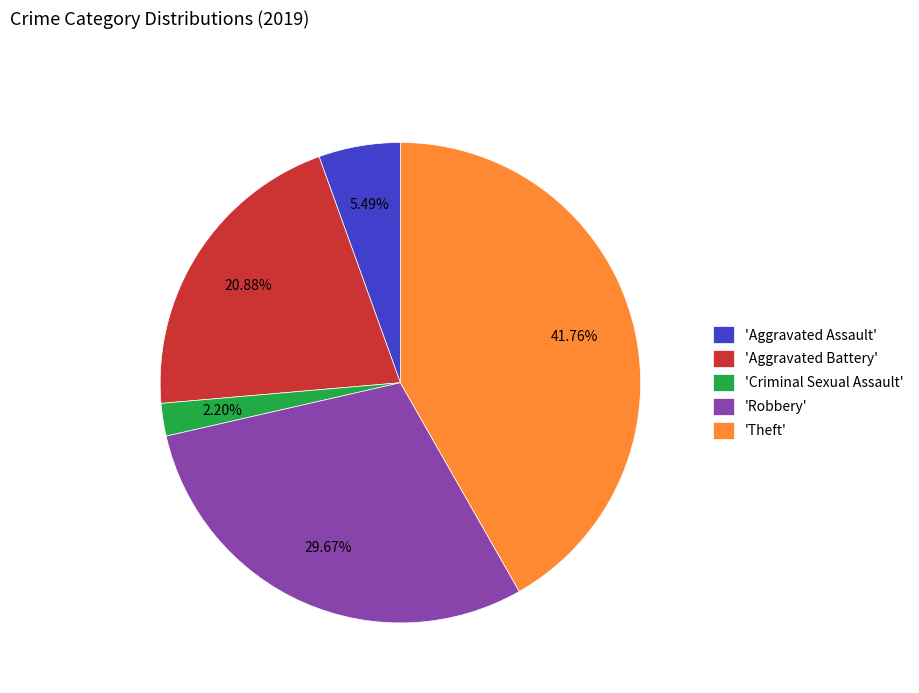

Does 'Aggravated Battery' represent more than half of the total?

No